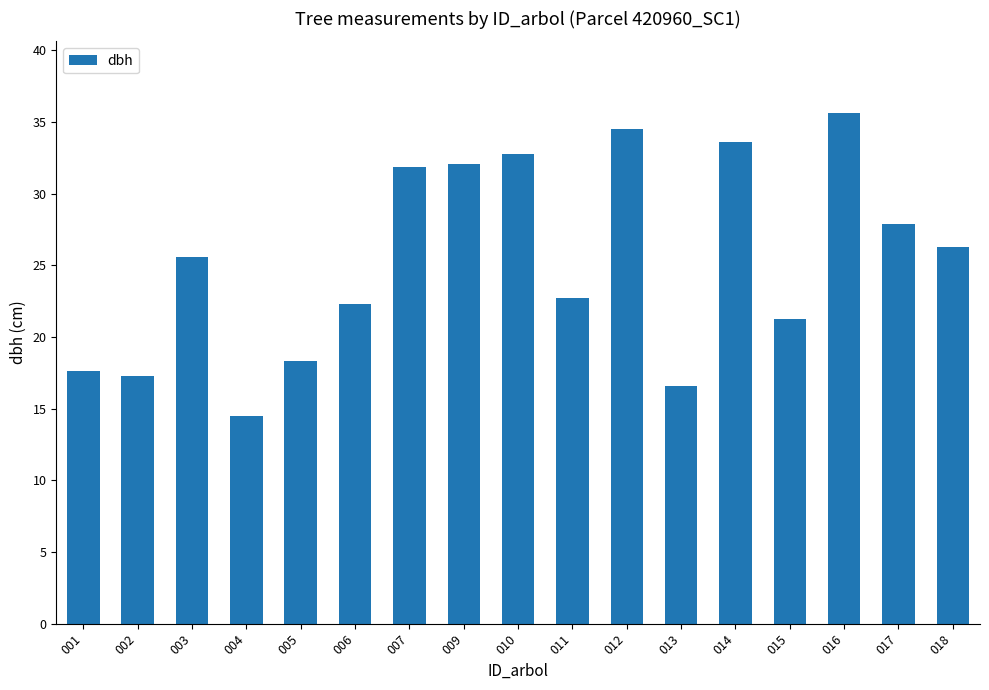

Is it true that the value at 009 is 32.1?

True